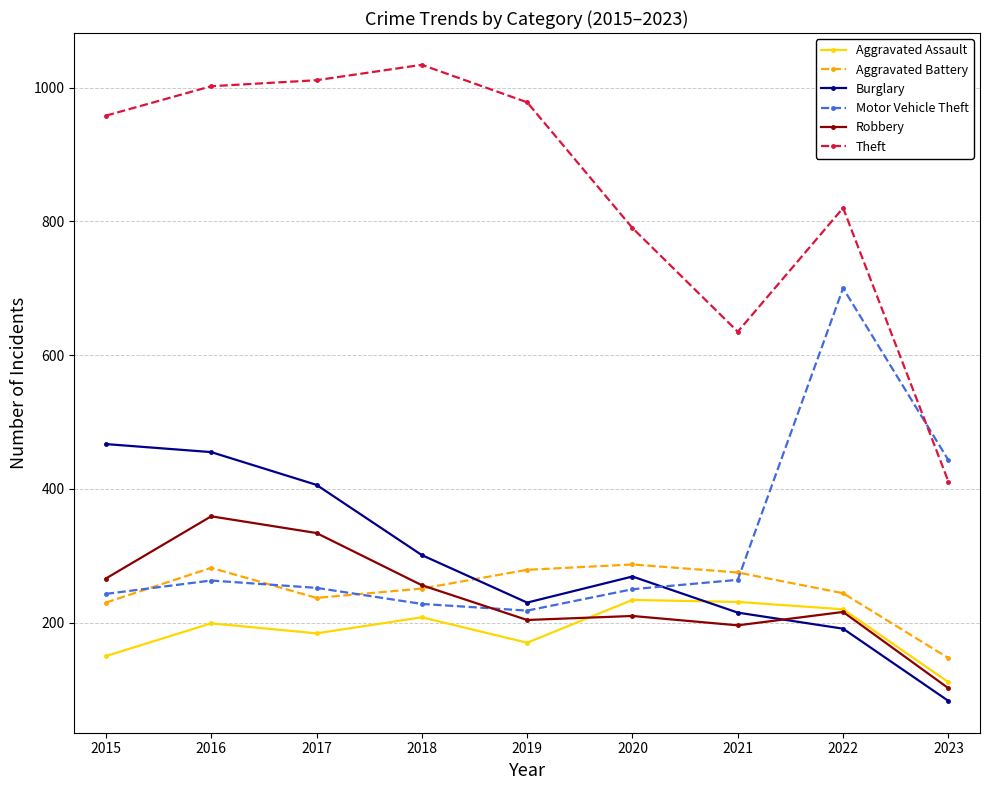

How many distinct data groups are displayed?

6